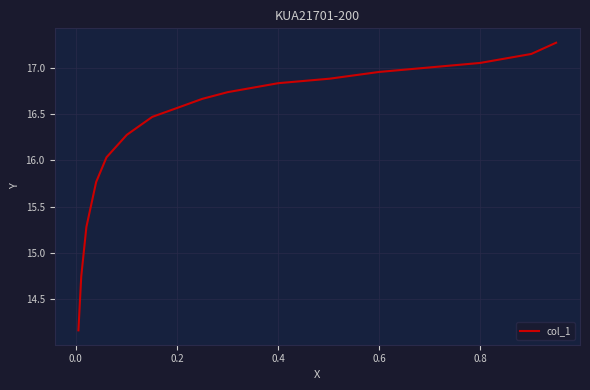

Does the chart display data point markers on the line(s)?

No